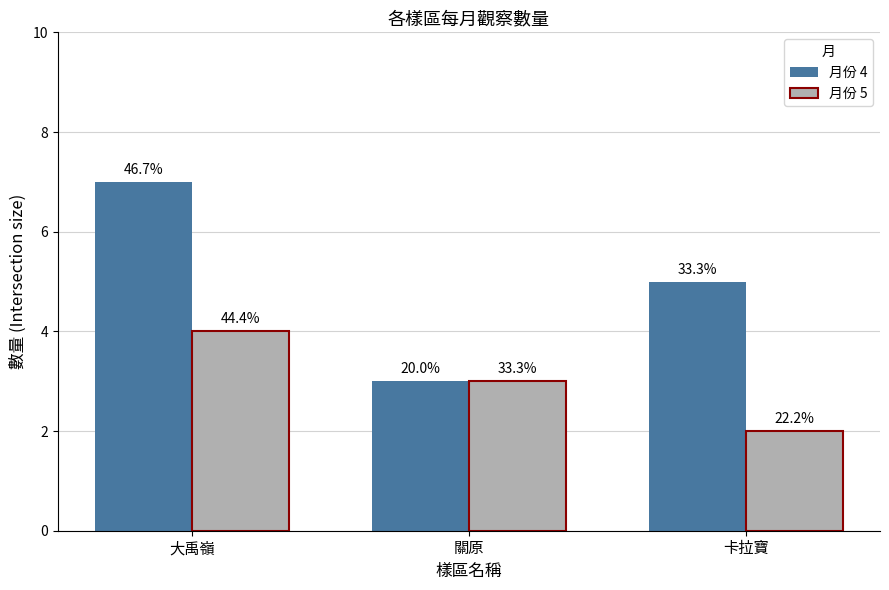

Reading left to right, list all the values displayed in this chart.

月份 4: 7	3	5
月份 5: 4	3	2